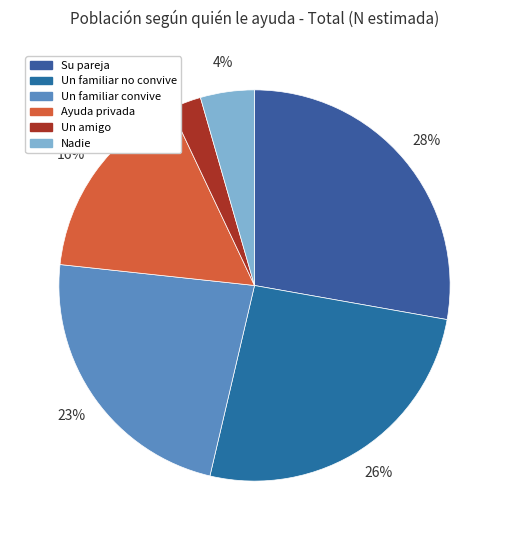

Rank the categories by value from lowest to highest.

Un amigo, Nadie, Ayuda privada, Un familiar convive, Un familiar no convive, Su pareja